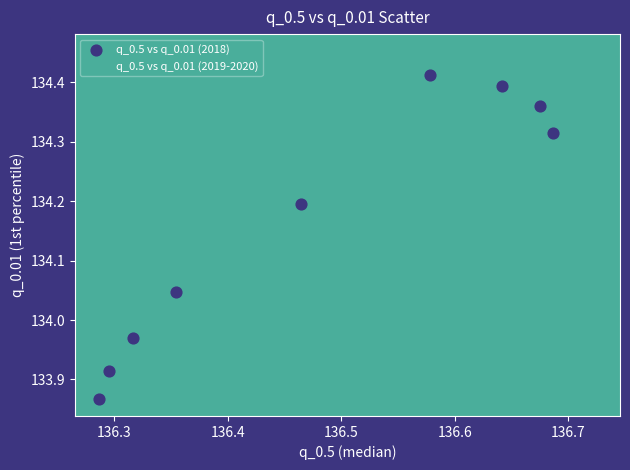

Which series reaches the minimum Y coordinate?

q_0.5 vs q_0.01 (2018)